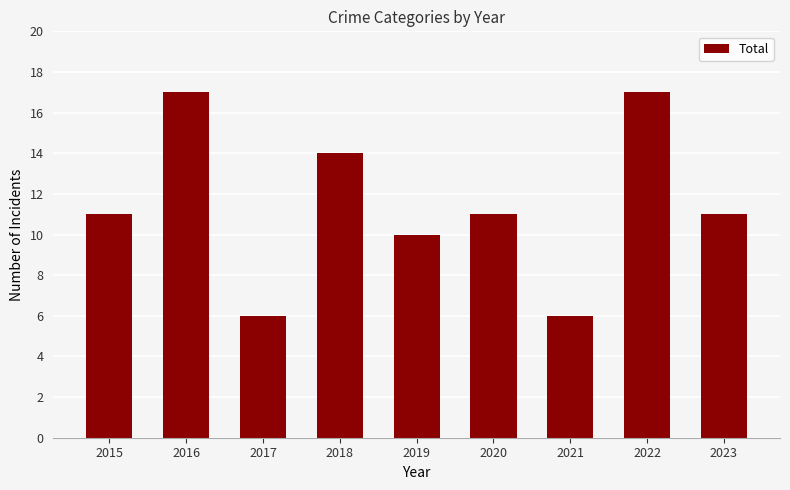

What is the difference between the second highest and second lowest values?

11